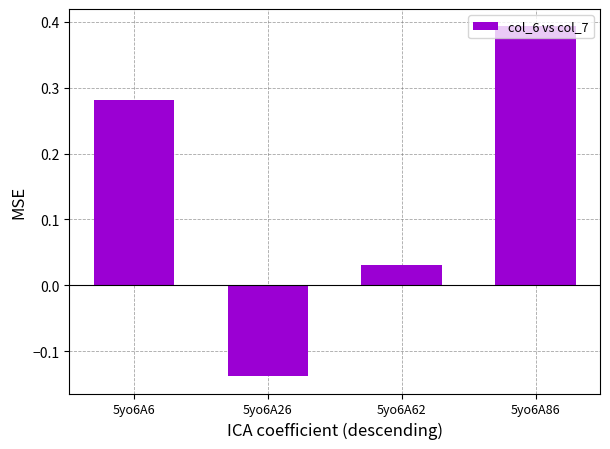

The value at 5yo6A26 is -0.2. True or false?

False